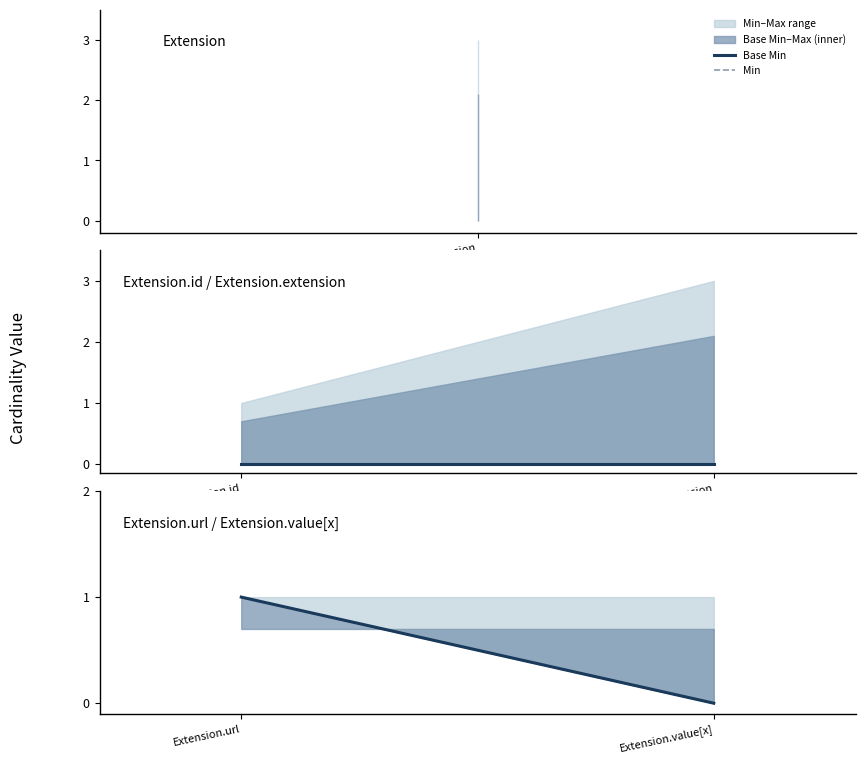

Does the chart display data point markers on the line(s)?

No